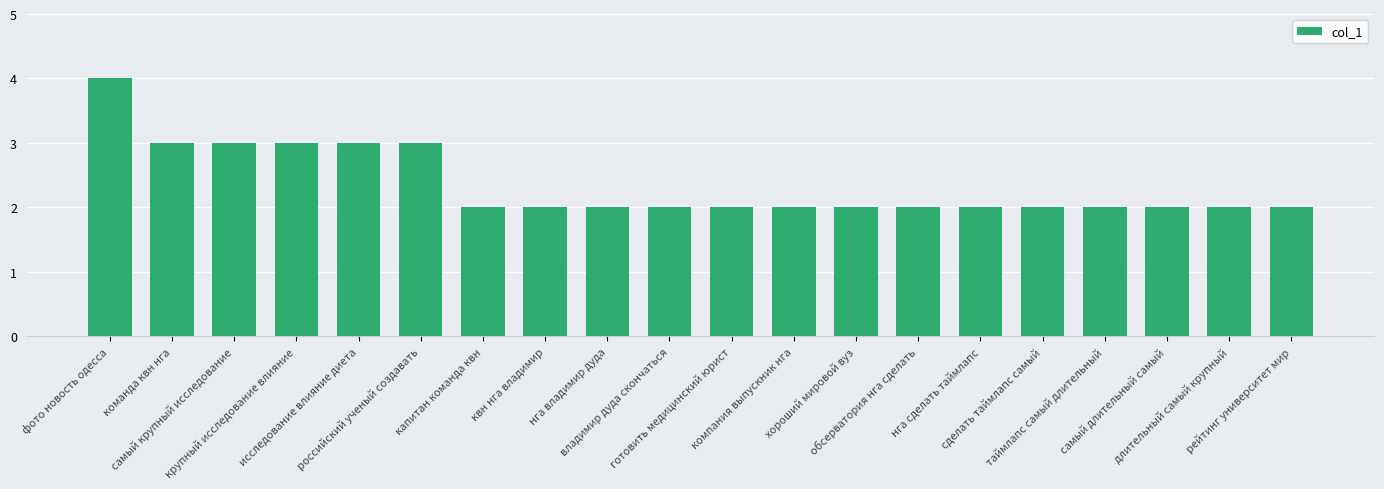

Does the chart contain any negative values?

No